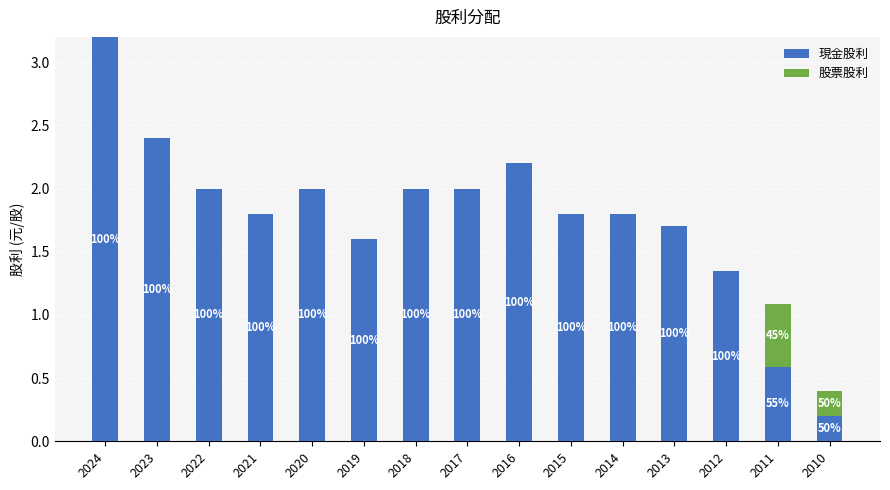

List the series in order of their overall mean, lowest first.

股票股利, 現金股利